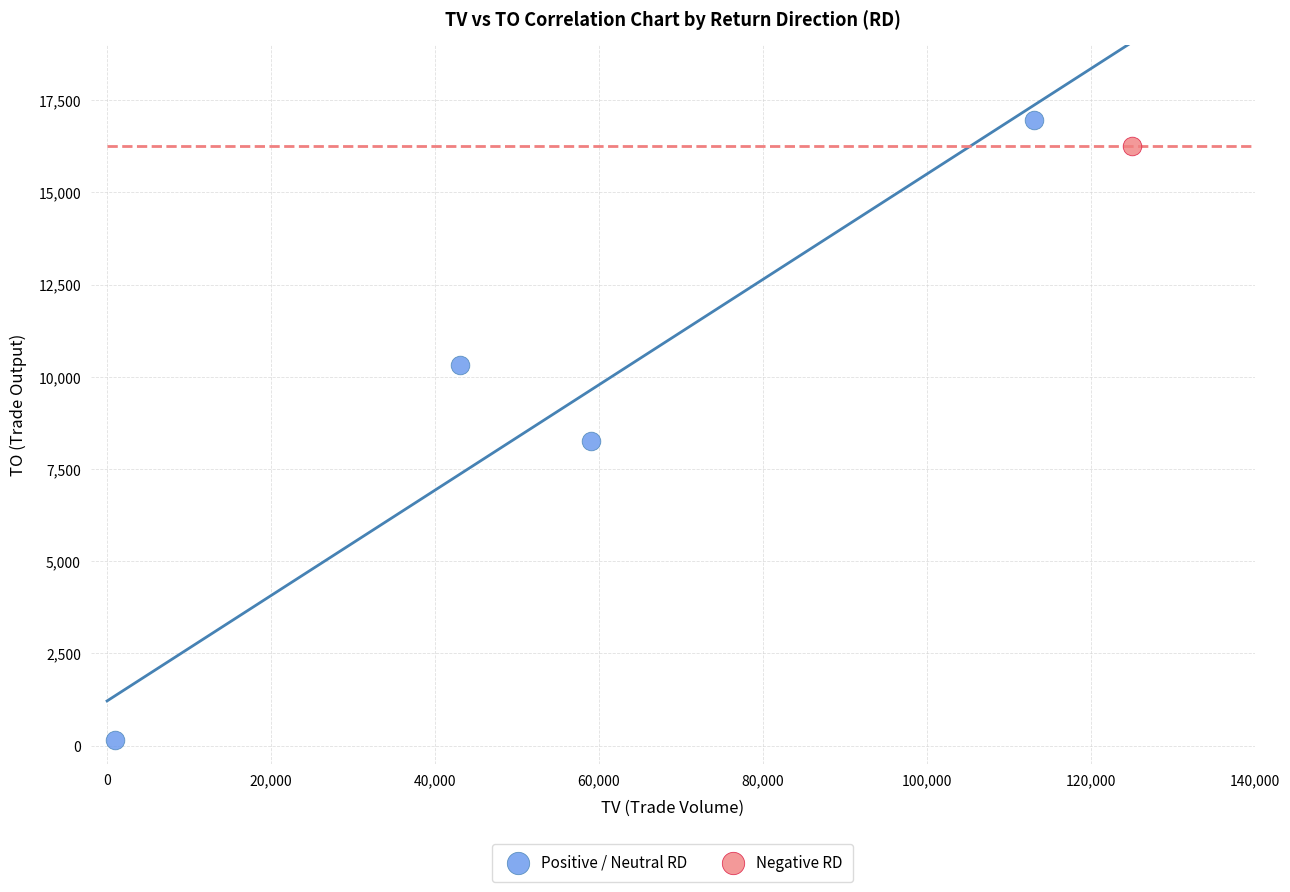

What are all the series names shown in the legend?

Positive / Neutral RD, Negative RD